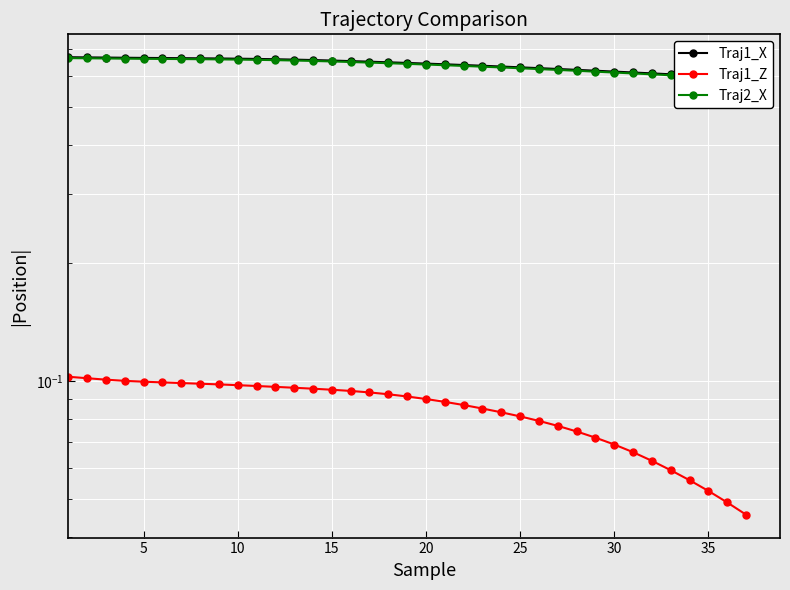

Is this an area chart (filled region under the line)?

No